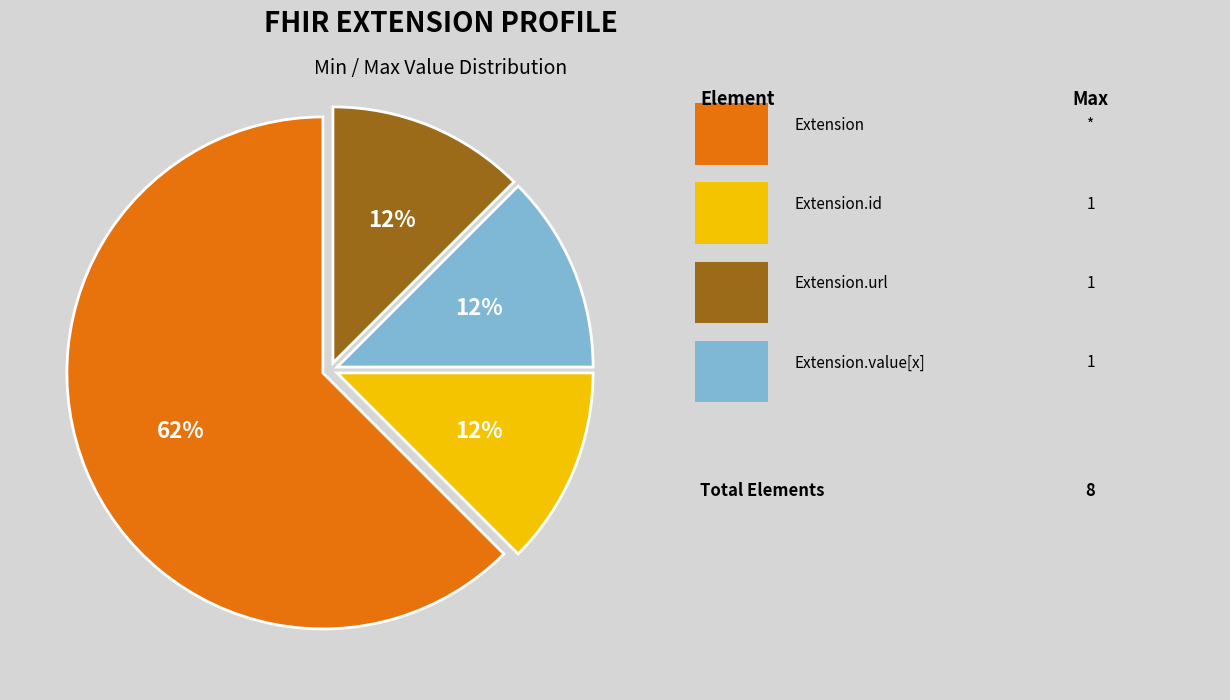

Does any single category account for the majority?

Yes